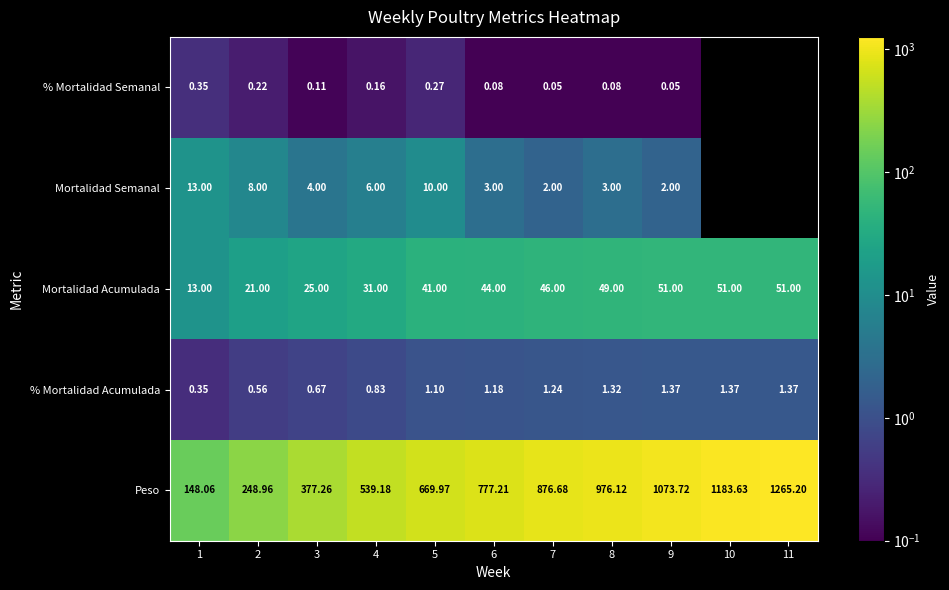

What is the greatest value displayed?

1265.2